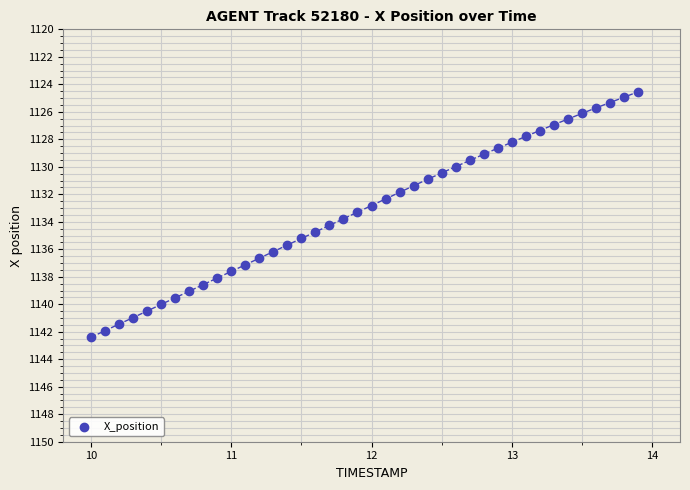

What is the range of X values (max minus min)?

3.9